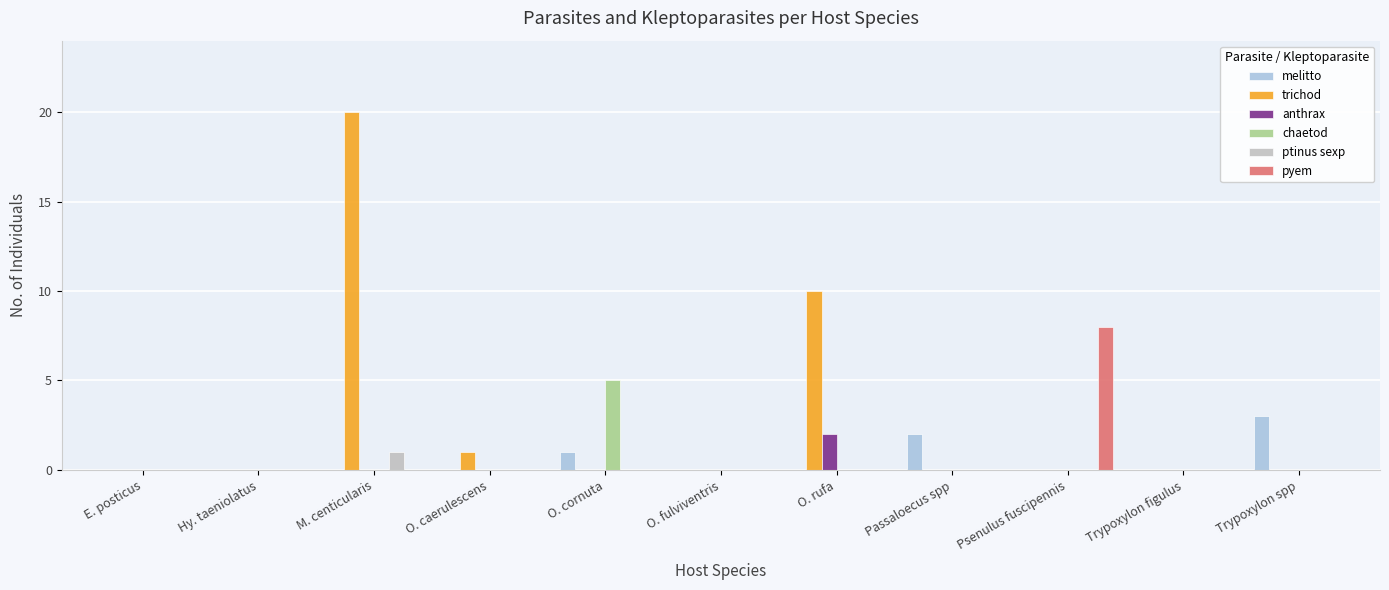

The value of trichod at E. posticus is 0. True or false?

True